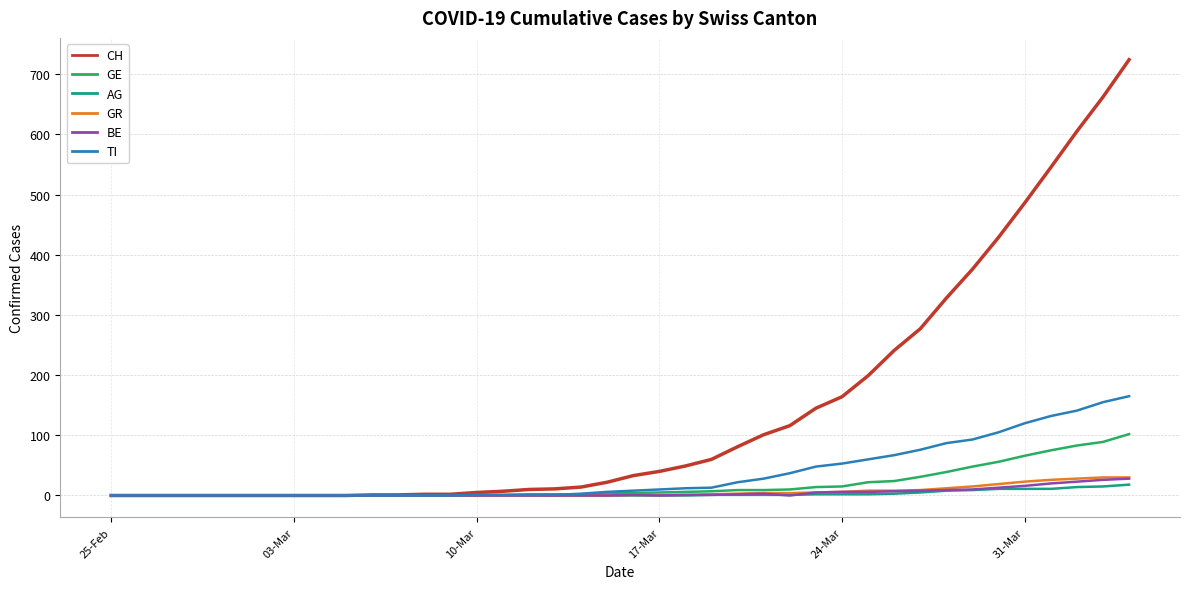

What is the sum of all BE values?

185